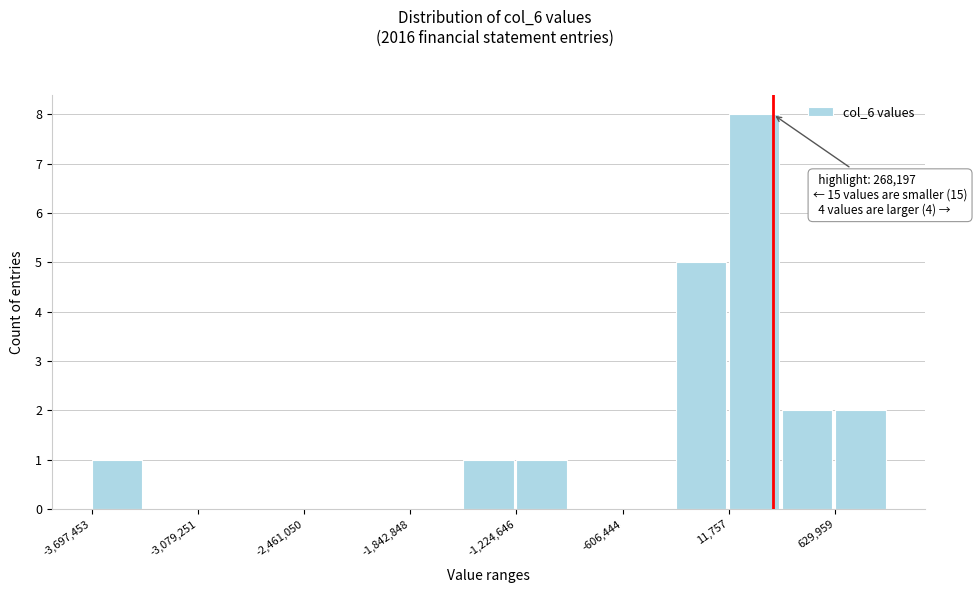

Read against the x-axis, roughly where is the centre of the tallest bar?

200000